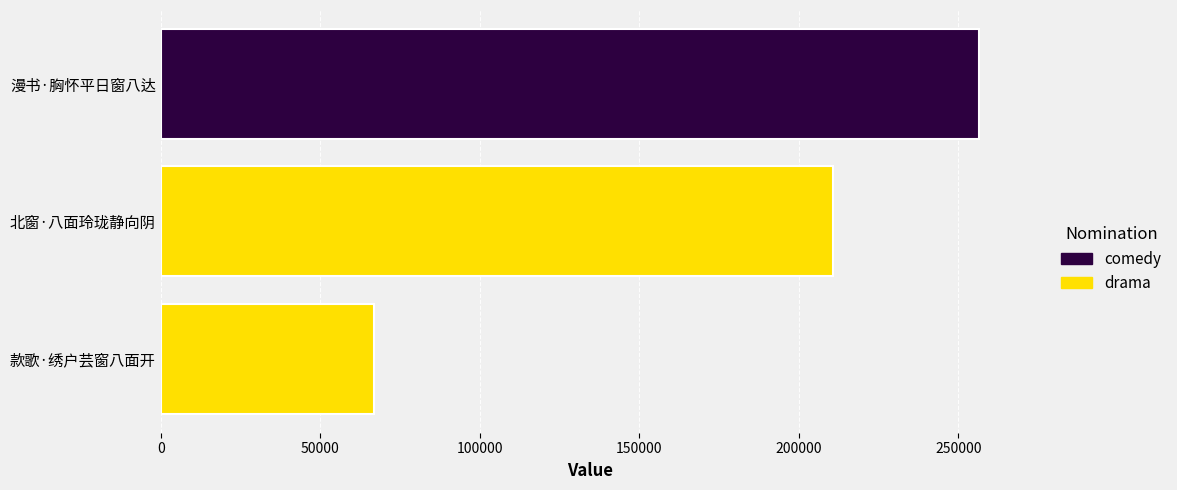

At which label is the value closest to 161761?

北窗·八面玲珑静向阴